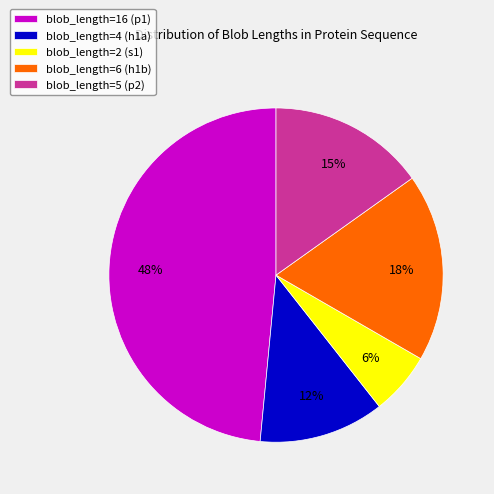

How many segments does this pie chart have?

5